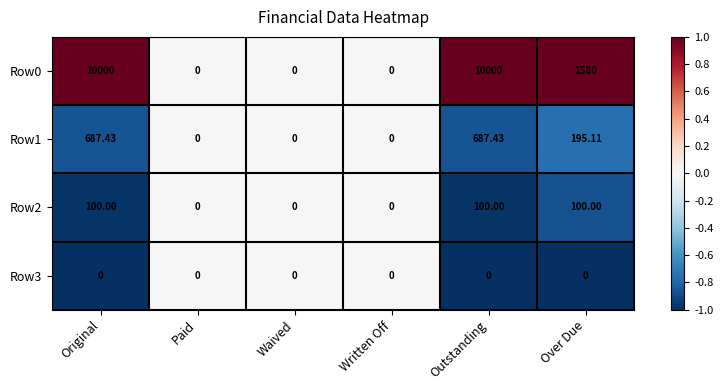

Between Waived and Outstanding, which series saw the biggest shift?

Row0